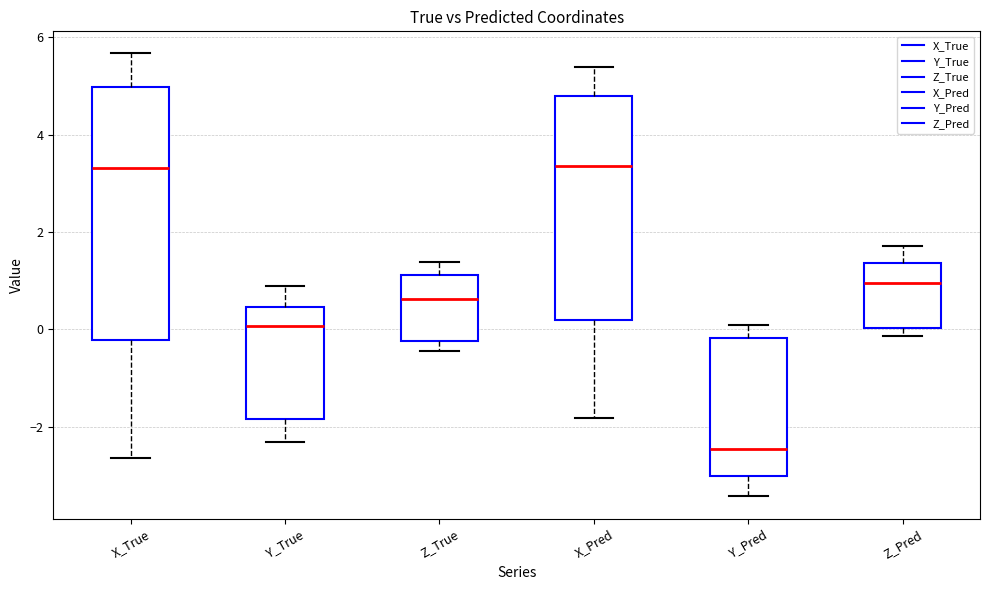

Where does the lower whisker of the box for X_Pred end on the y-axis? The values are not printed on the chart, so give them approximately, as read against the axis.

-1.8